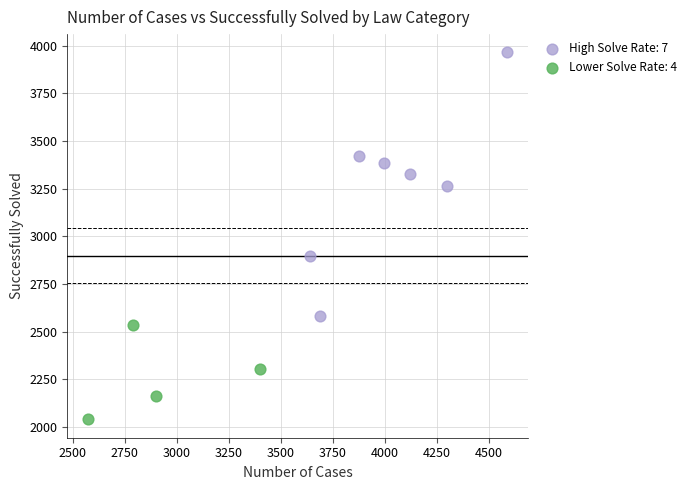

Which series contains the highest Y value?

High Solve Rate: 7